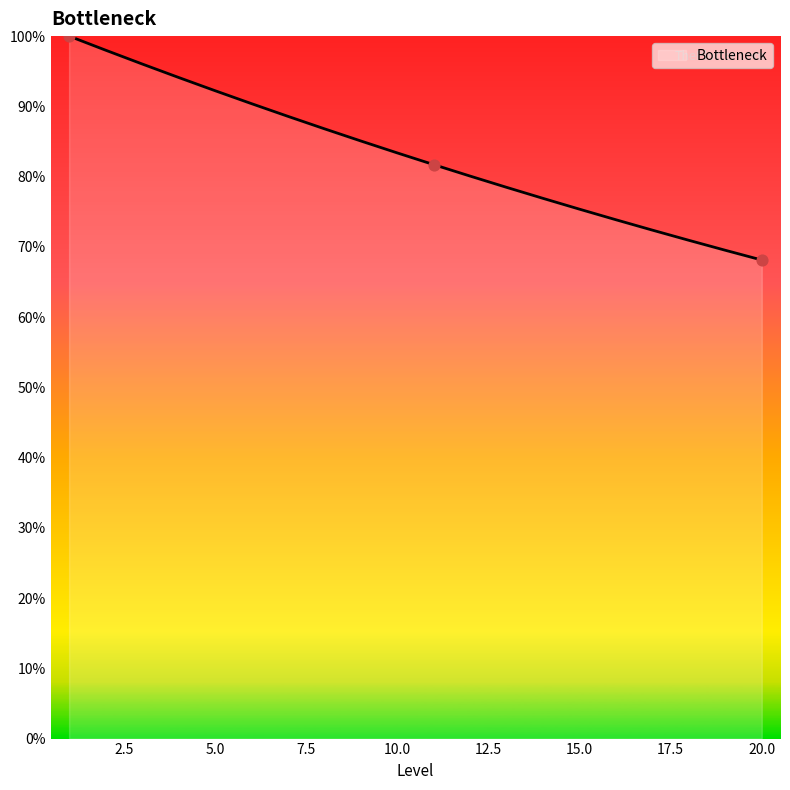

What is the maximum value shown in the chart?

100.0